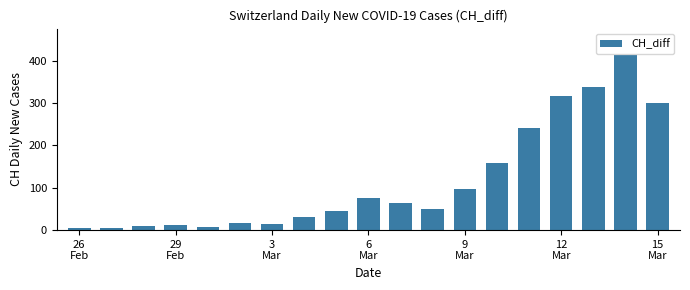

Does the chart contain stacked bars?

No